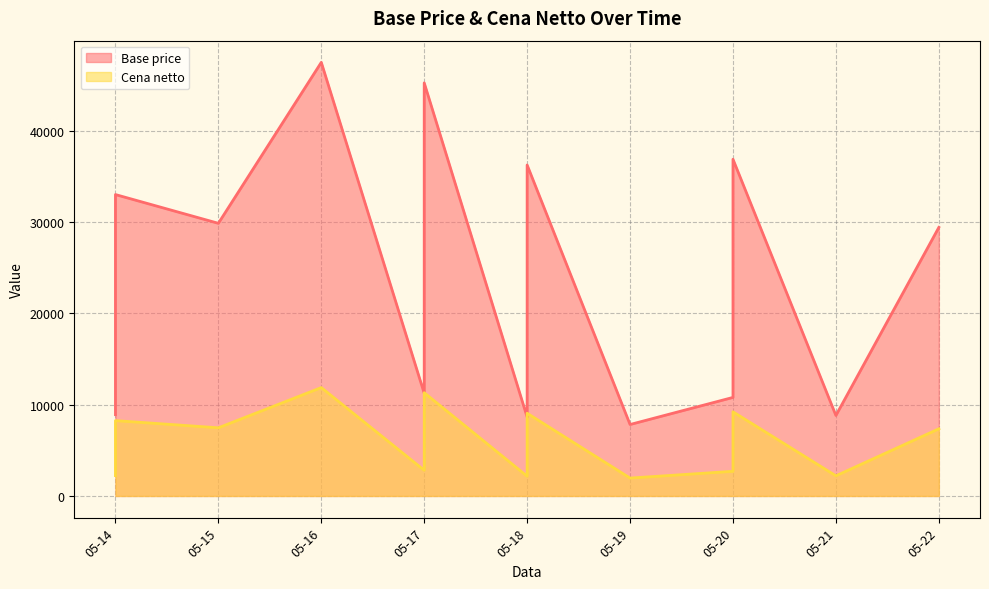

True or false: Base price and Cena netto cross at least once.

False